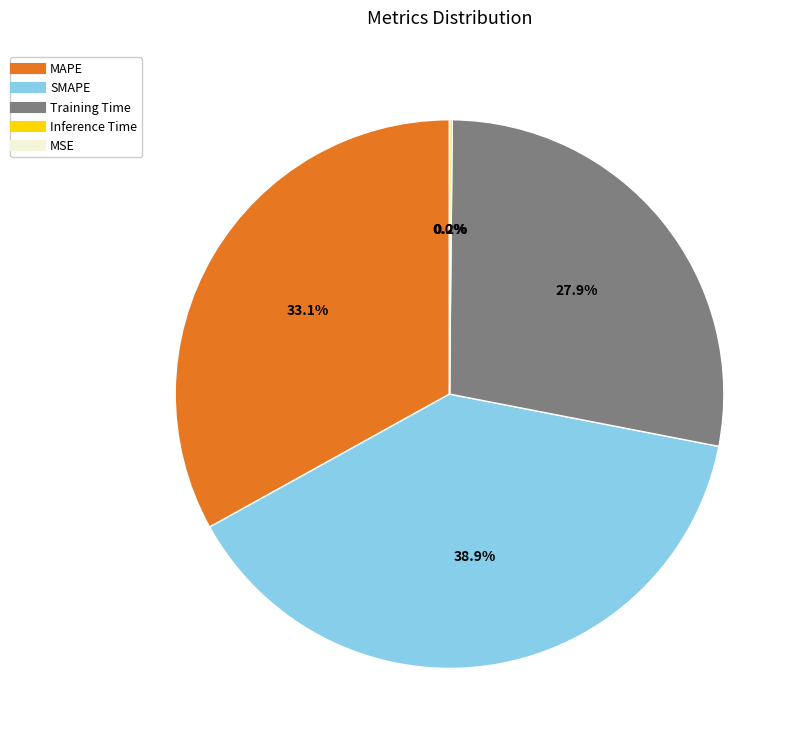

To the nearest percent, what percentage of the pie is Training Time?

28%